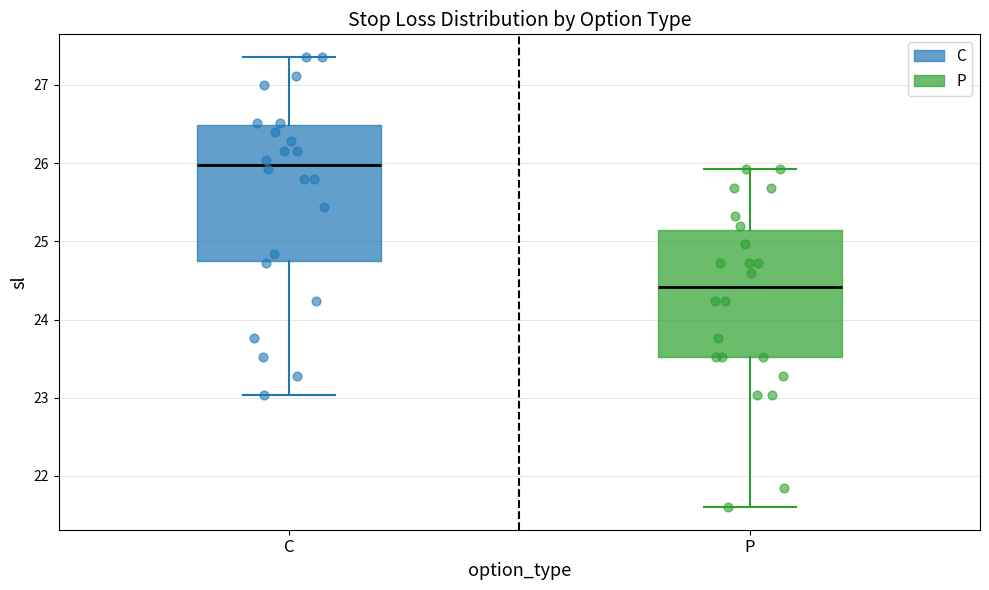

Which box's median line is the lowest?

P